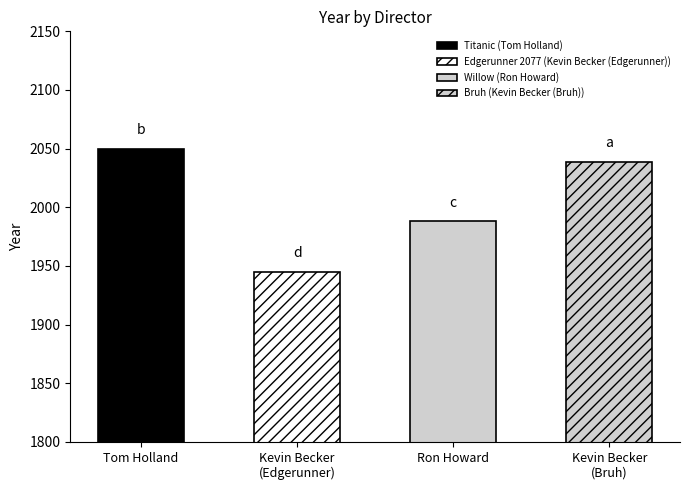

True or false: the data shows 1988 at Ron Howard.

True